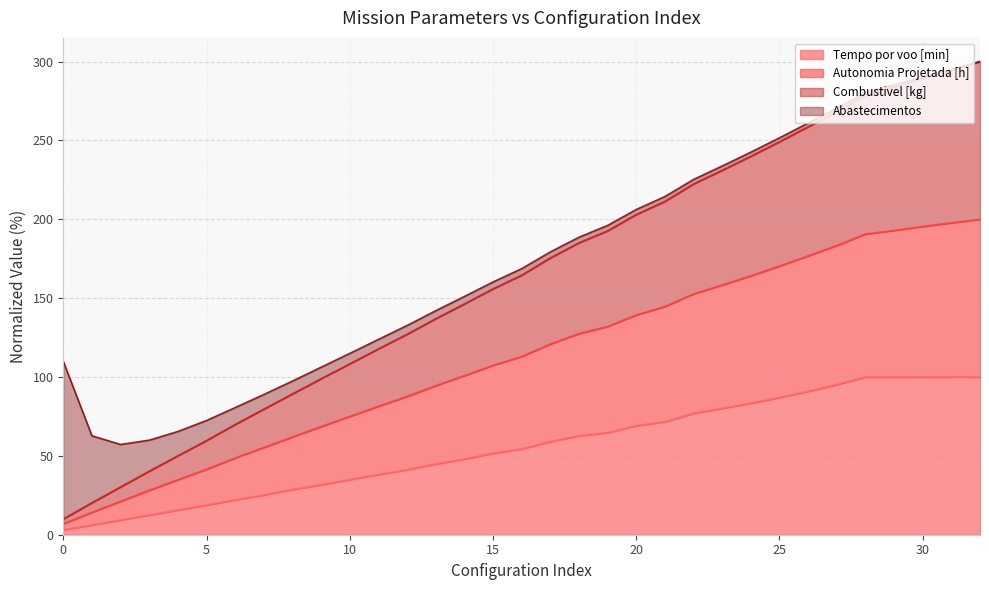

True or false: Tempo por voo [min] and Combustivel [kg] intersect in this chart.

False